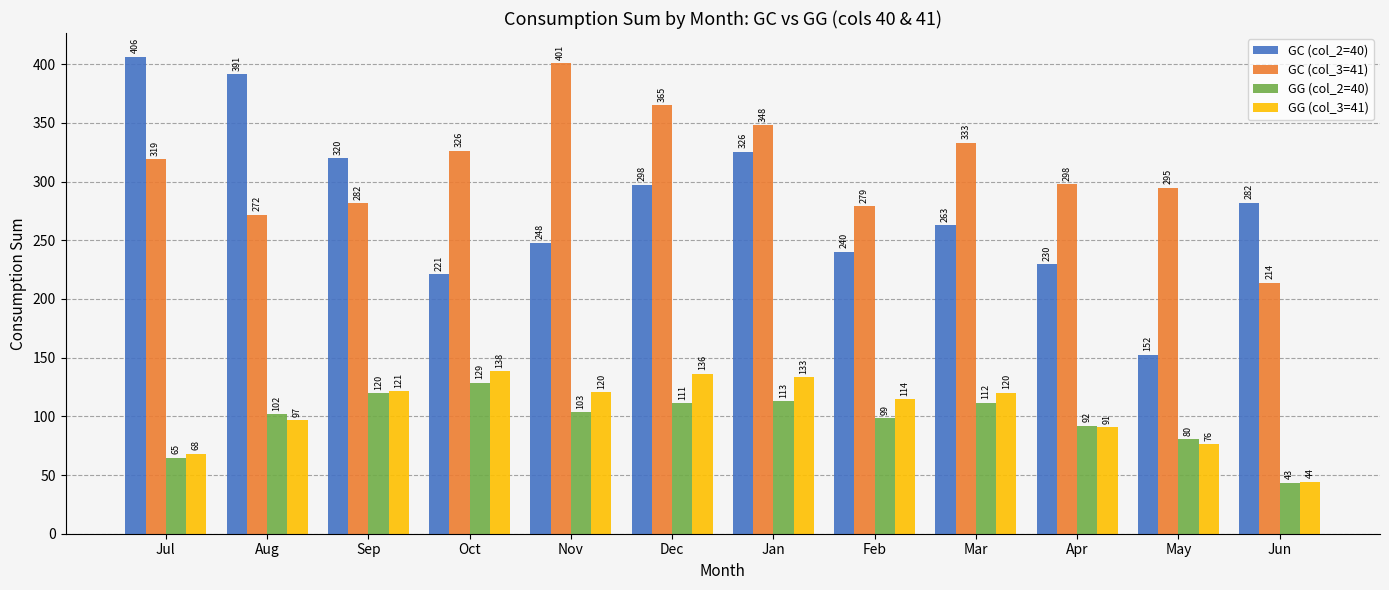

Are the bars horizontal?

No